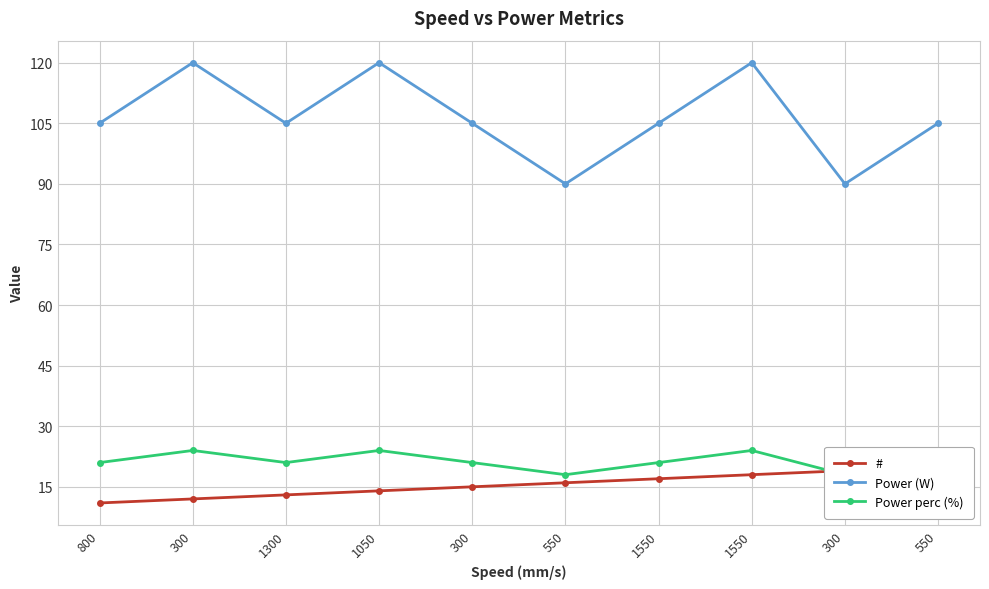

At which category is the sum across all series the highest?

1550